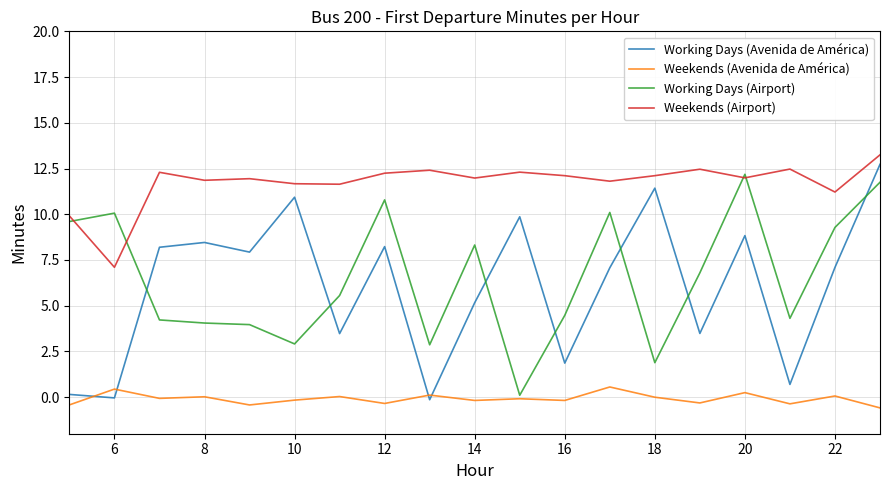

List the series in order of their peak value, lowest first.

Weekends (Avenida de América), Working Days (Airport), Working Days (Avenida de América), Weekends (Airport)